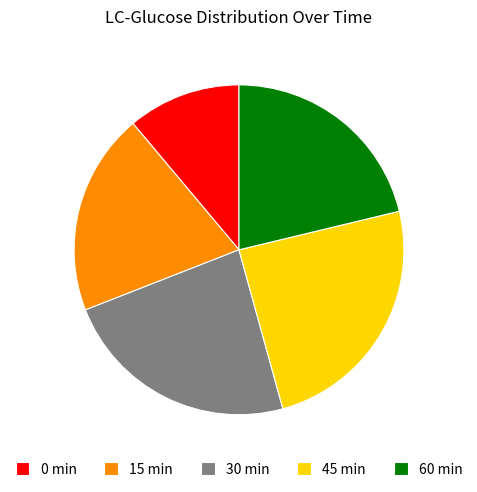

Is it true that 45 min is 24% of the pie?

True